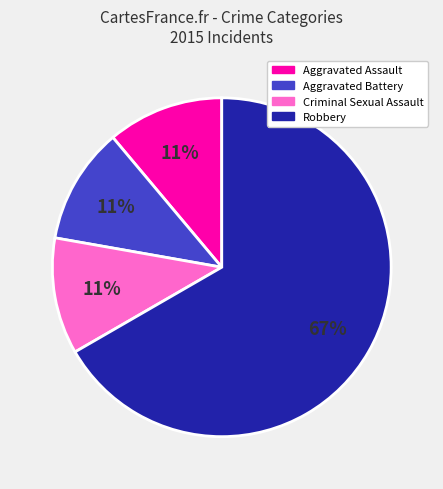

What is the largest slice in the pie chart?

Robbery